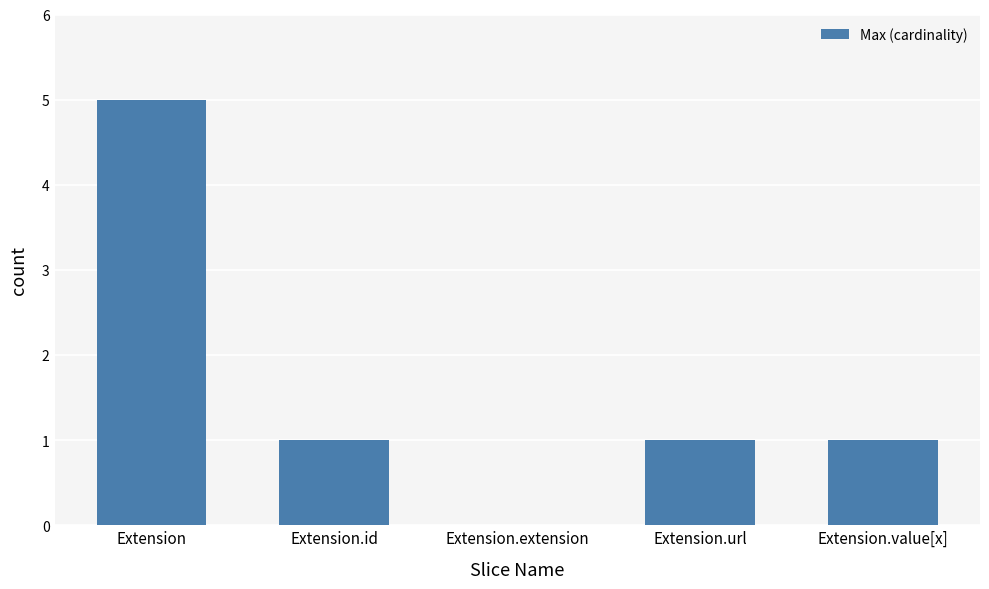

What is the sum of the values at Extension.id and Extension.extension?

1